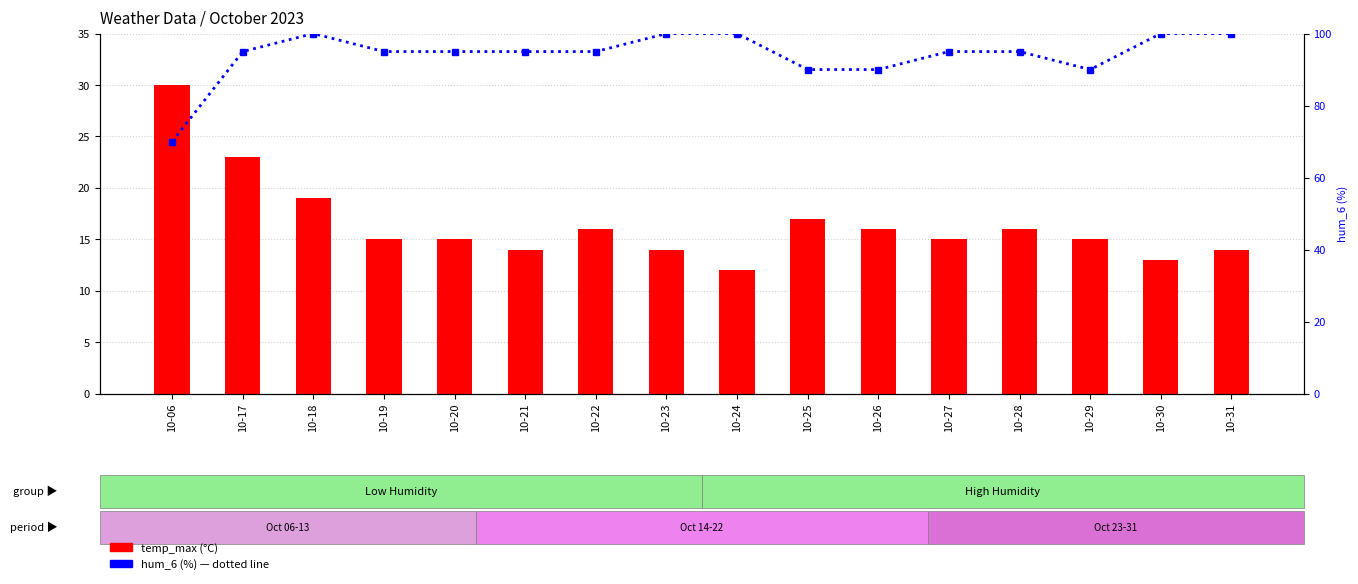

Is it true that temp_max equals 20 at 10-23?

False